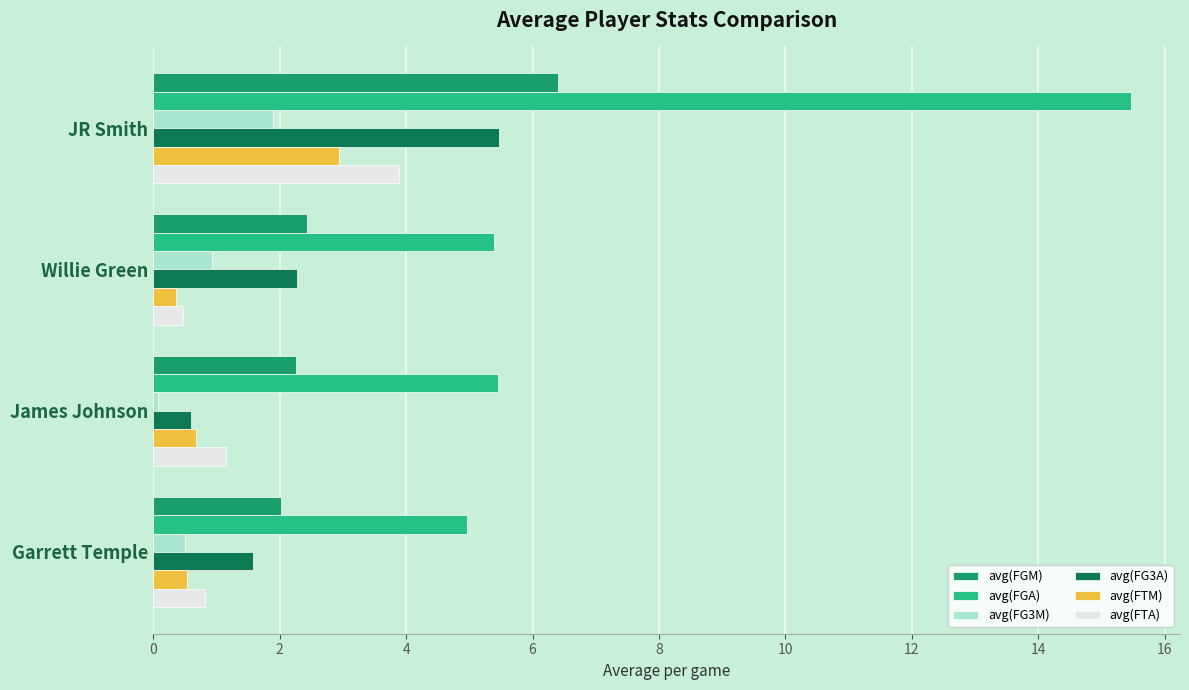

Which series changed the most between JR Smith and Willie Green?

avg(FGA)